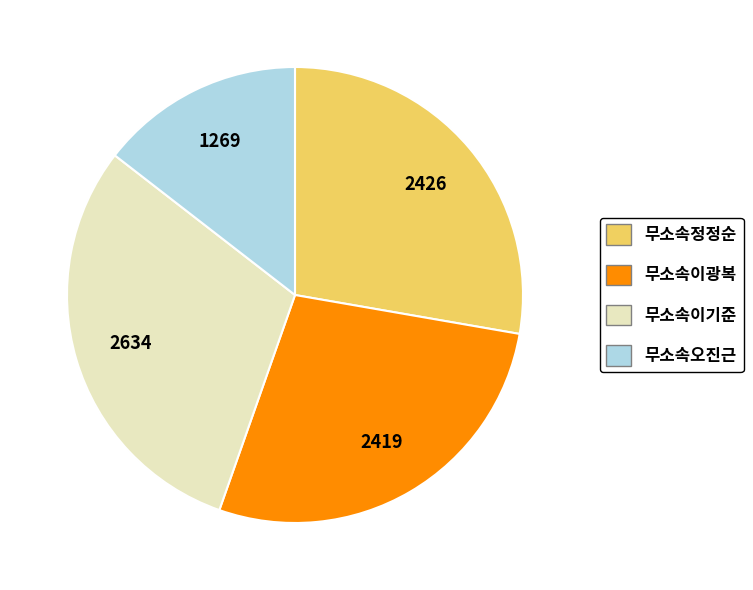

Between 무소속오진근 and 무소속이광복, which is larger?

무소속이광복